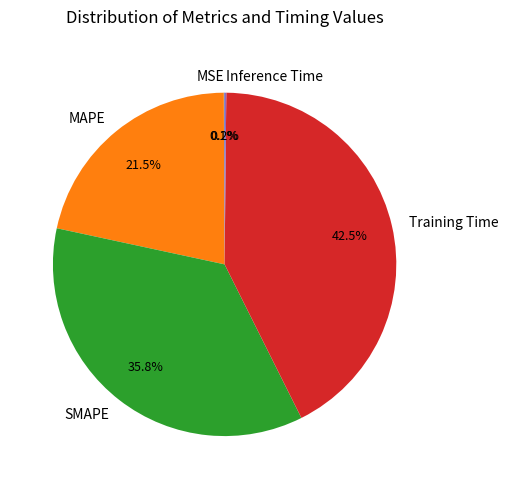

Between MAPE and SMAPE, which is larger?

SMAPE